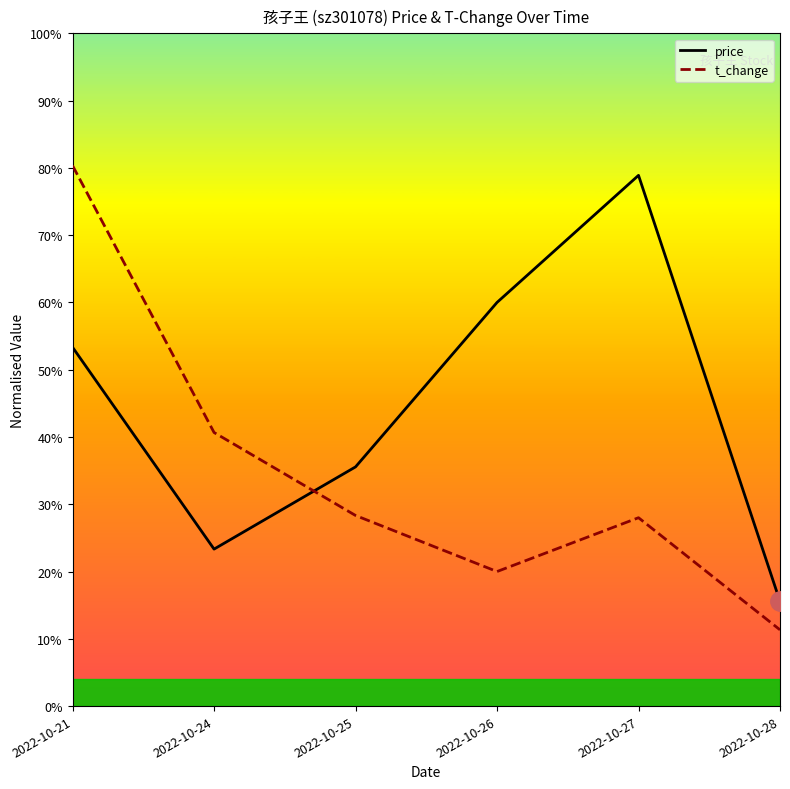

What are all the series names shown in the legend?

price, t_change